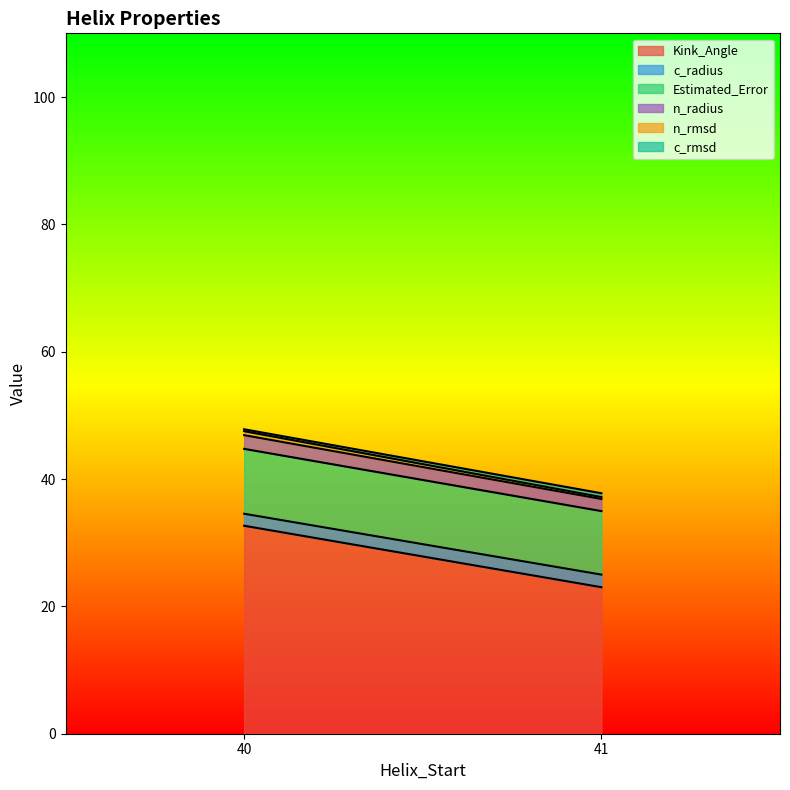

The value of Kink_Angle at 41 is 23.0. True or false?

True